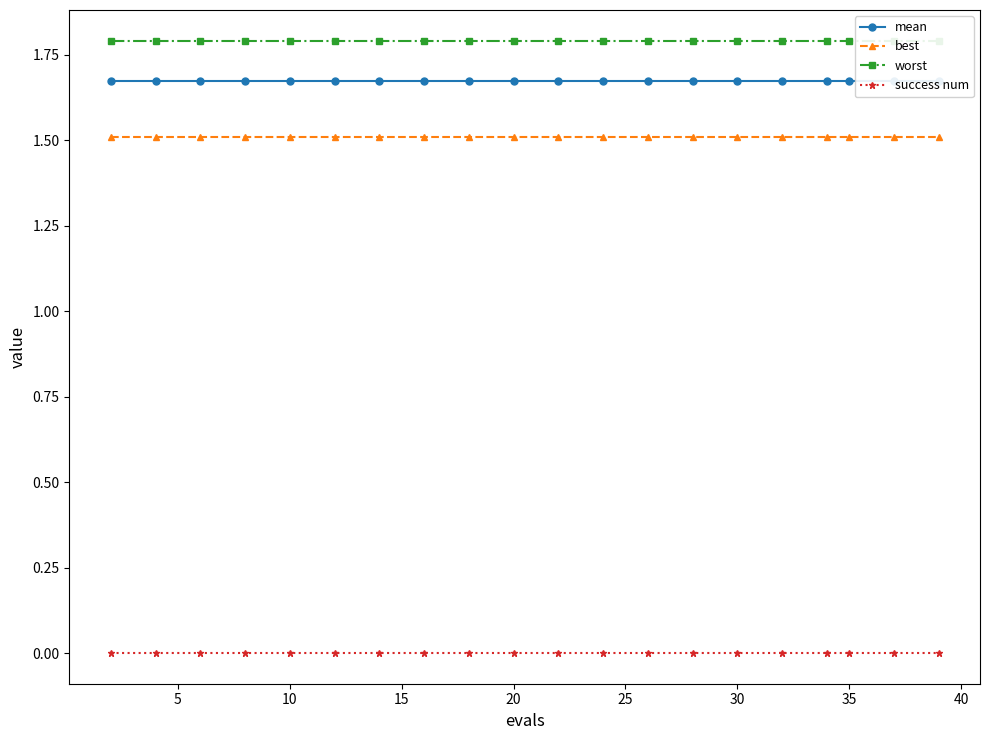

What is the minimum value for best?

1.5